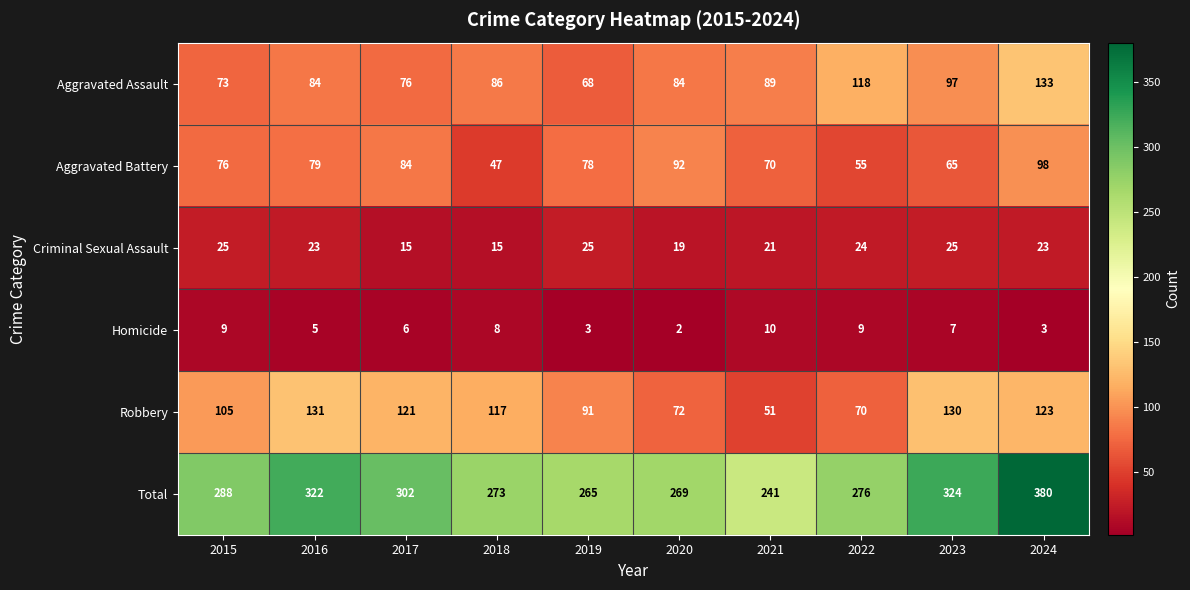

How many data points does each series have?

10